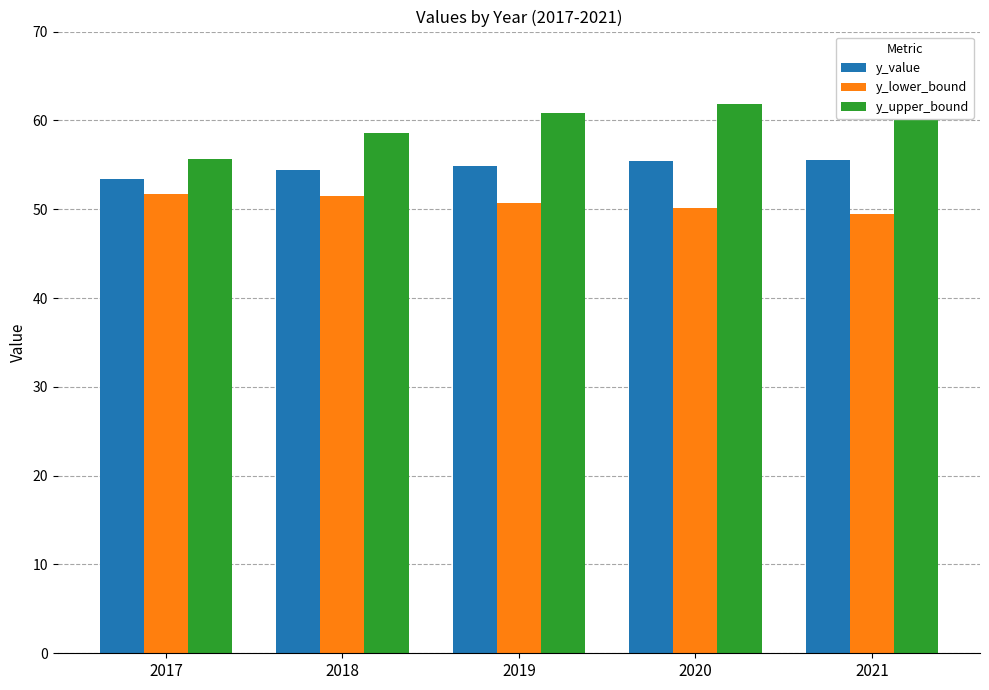

Reading left to right, list all the values displayed in this chart.

y_value: 53.4	54.4	54.8	55.4	55.5
y_lower_bound: 51.7	51.5	50.7	50.2	49.5
y_upper_bound: 55.6	58.6	60.9	61.8	63.1